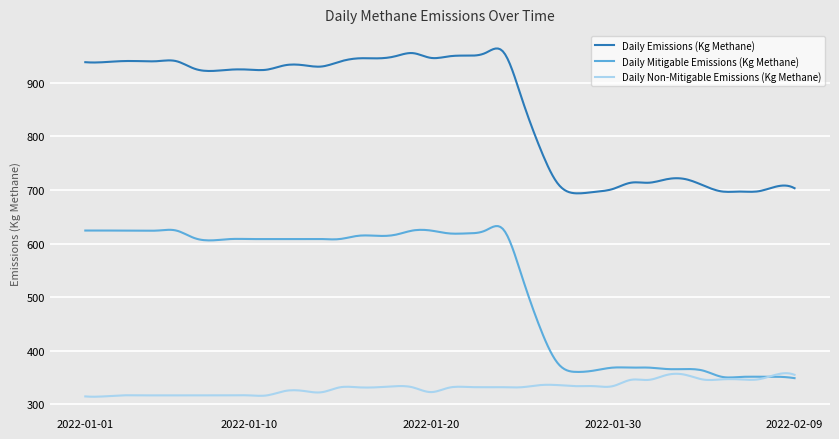

True or false: Daily Non-Mitigable Emissions (Kg Methane) and Daily Emissions (Kg Methane) intersect in this chart.

False